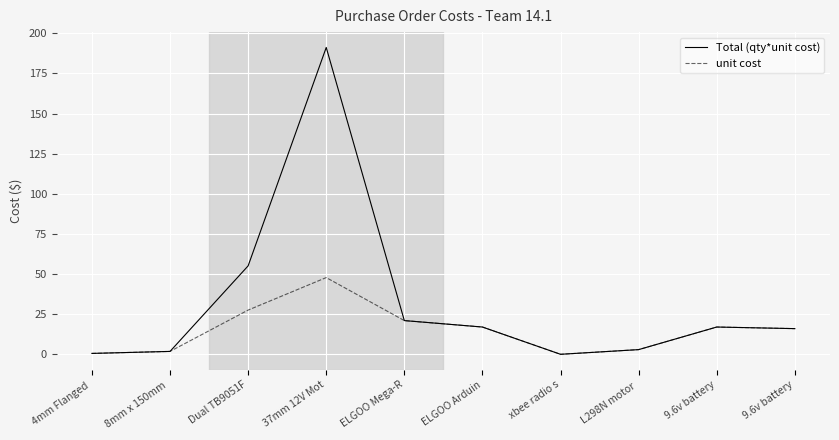

Rank the series by their maximum value, from highest to lowest.

Total (qty*unit cost), unit cost